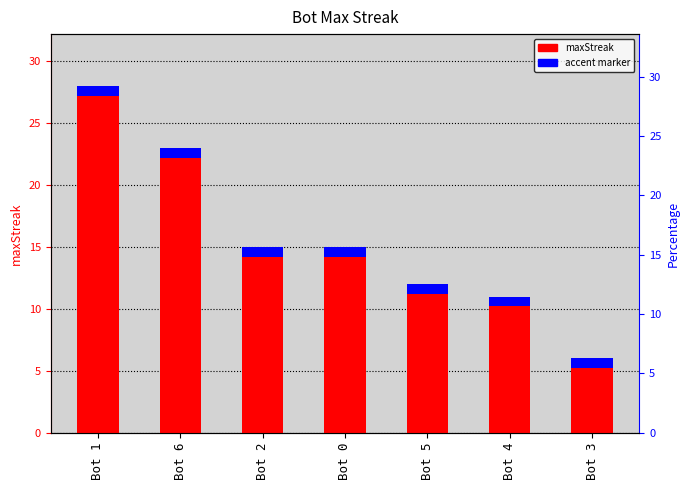

What is the label of the 6th bar from the right?

Bot 6